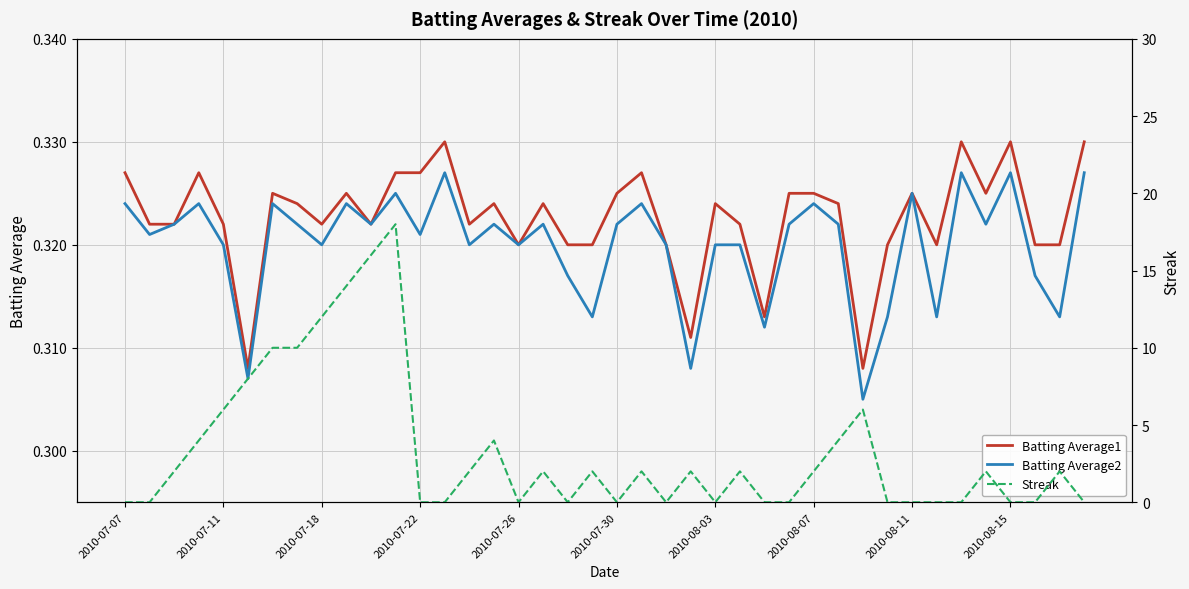

In Streak, how many points are higher than both neighbors (excluding endpoints)?

10